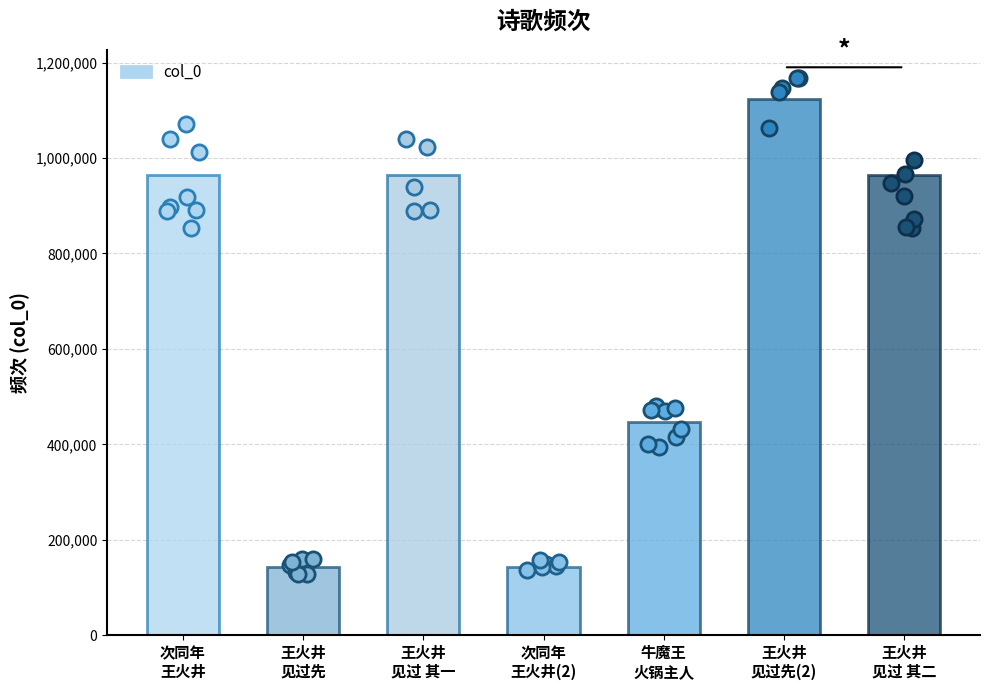

What is the change in value from 次同年
王火井 to 王火井
见过 其二?

-60